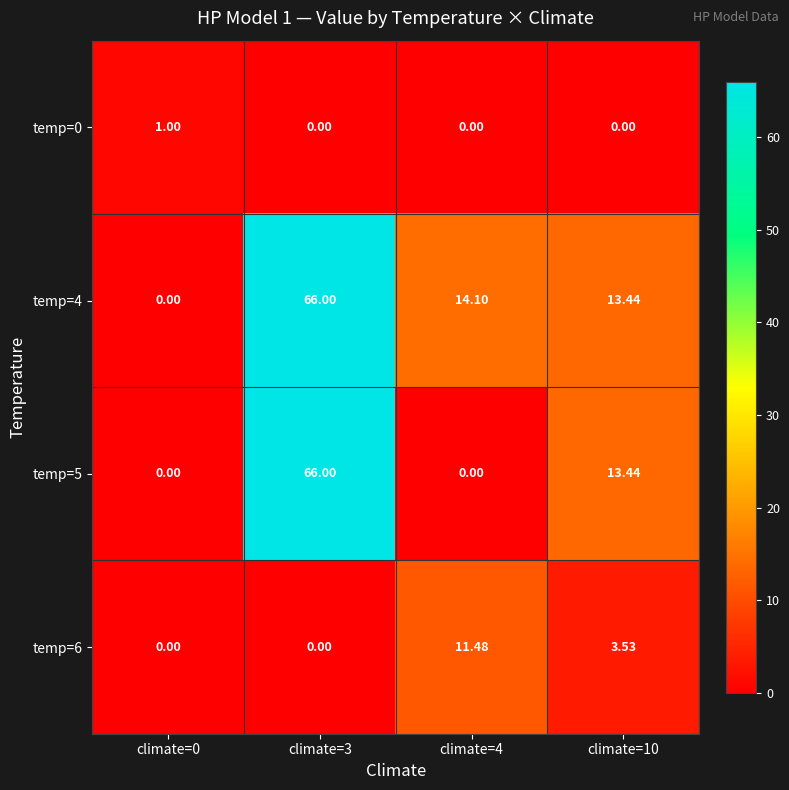

Reading left to right, transcribe all the data shown in this chart.

temp=0: climate=0=1.0	climate=3=0.0	climate=4=0.0	climate=10=0.0
temp=4: climate=0=0.0	climate=3=66.0	climate=4=14.1	climate=10=13.4
temp=5: climate=0=0.0	climate=3=66.0	climate=4=0.0	climate=10=13.4
temp=6: climate=0=0.0	climate=3=0.0	climate=4=11.5	climate=10=3.5